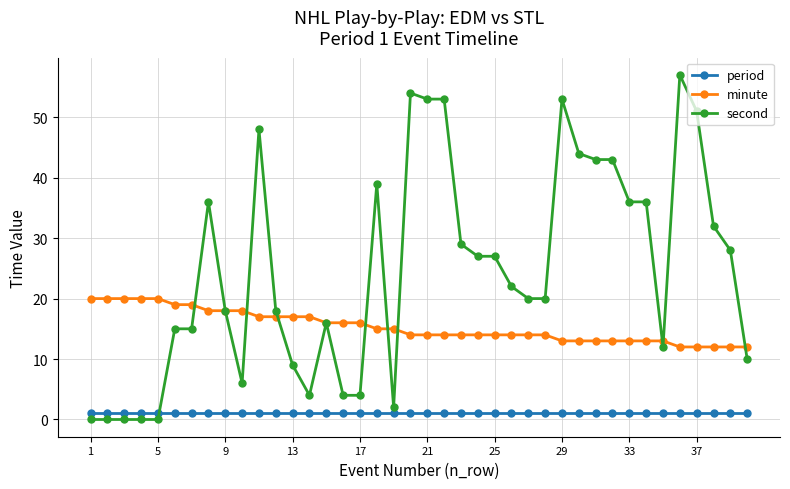

List the series in order of their overall mean, lowest first.

period, minute, second